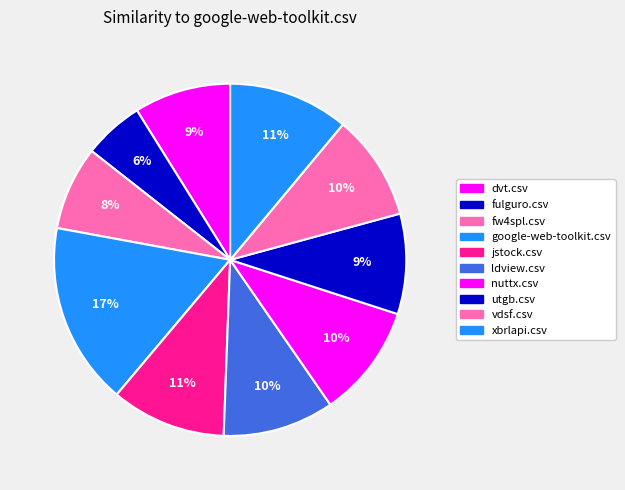

Which slice is the largest?

google-web-toolkit.csv